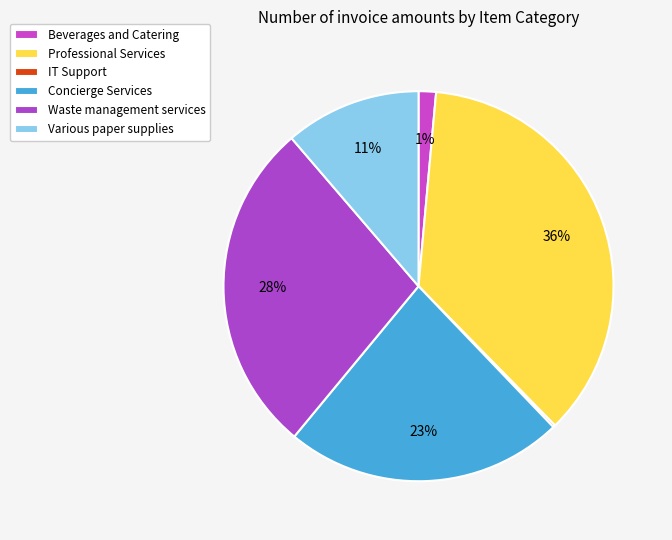

To the nearest percent, what portion does Concierge Services represent?

23%